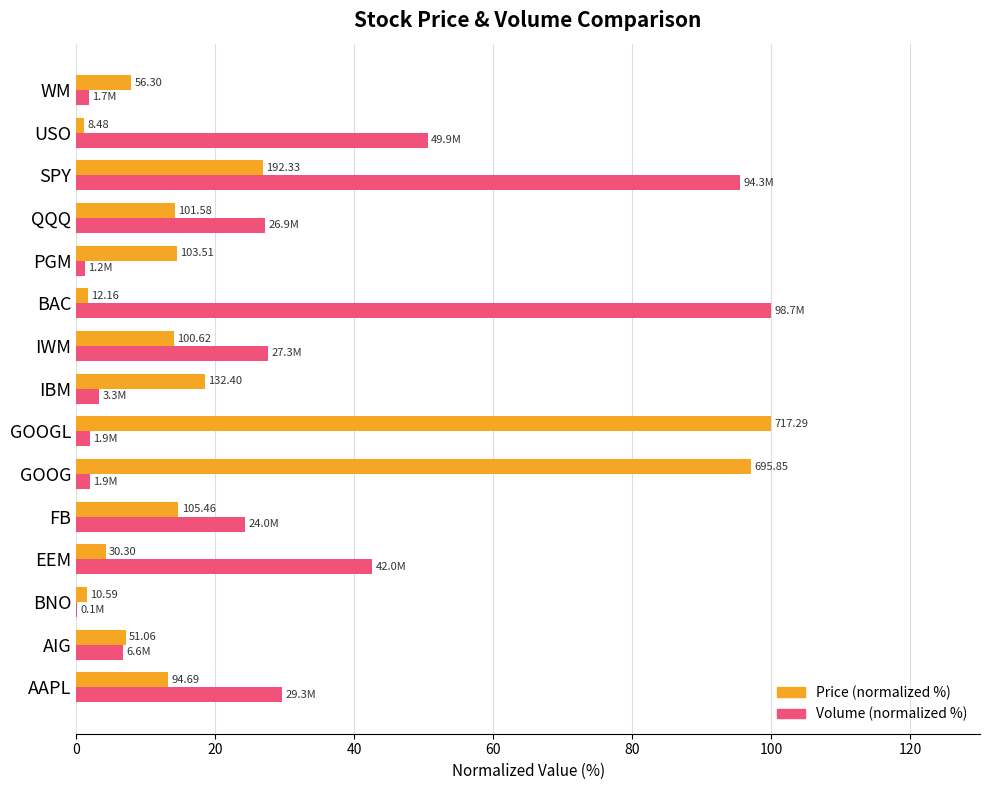

What are all the series names shown in the legend?

Price (normalized %), Volume (normalized %)